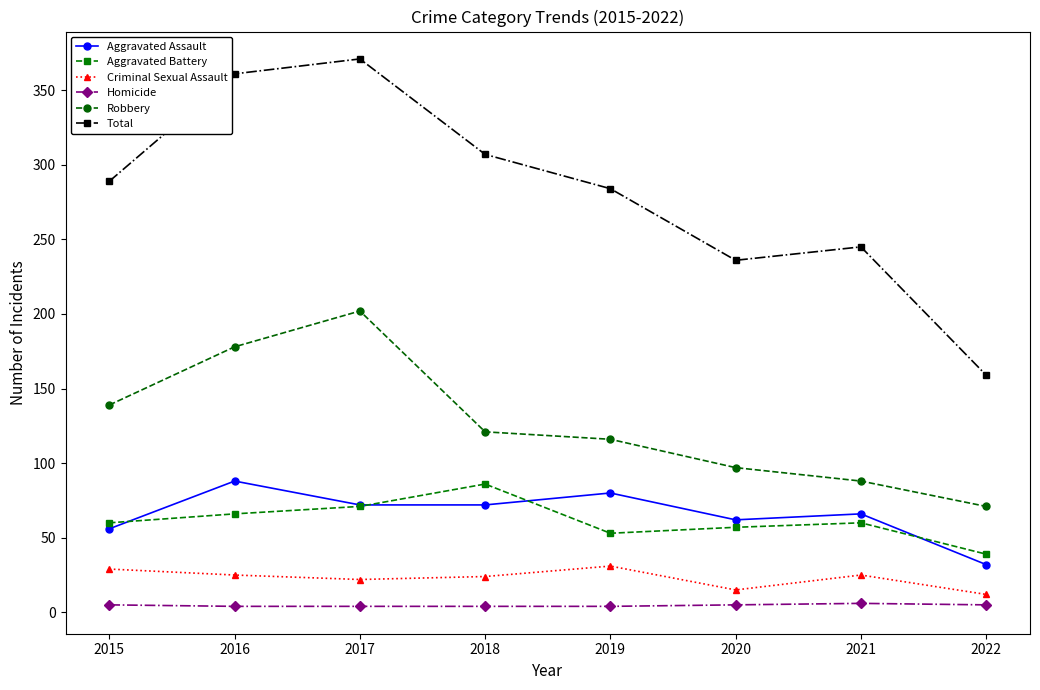

True or false: Homicide has a value of 6 at 2021.

True